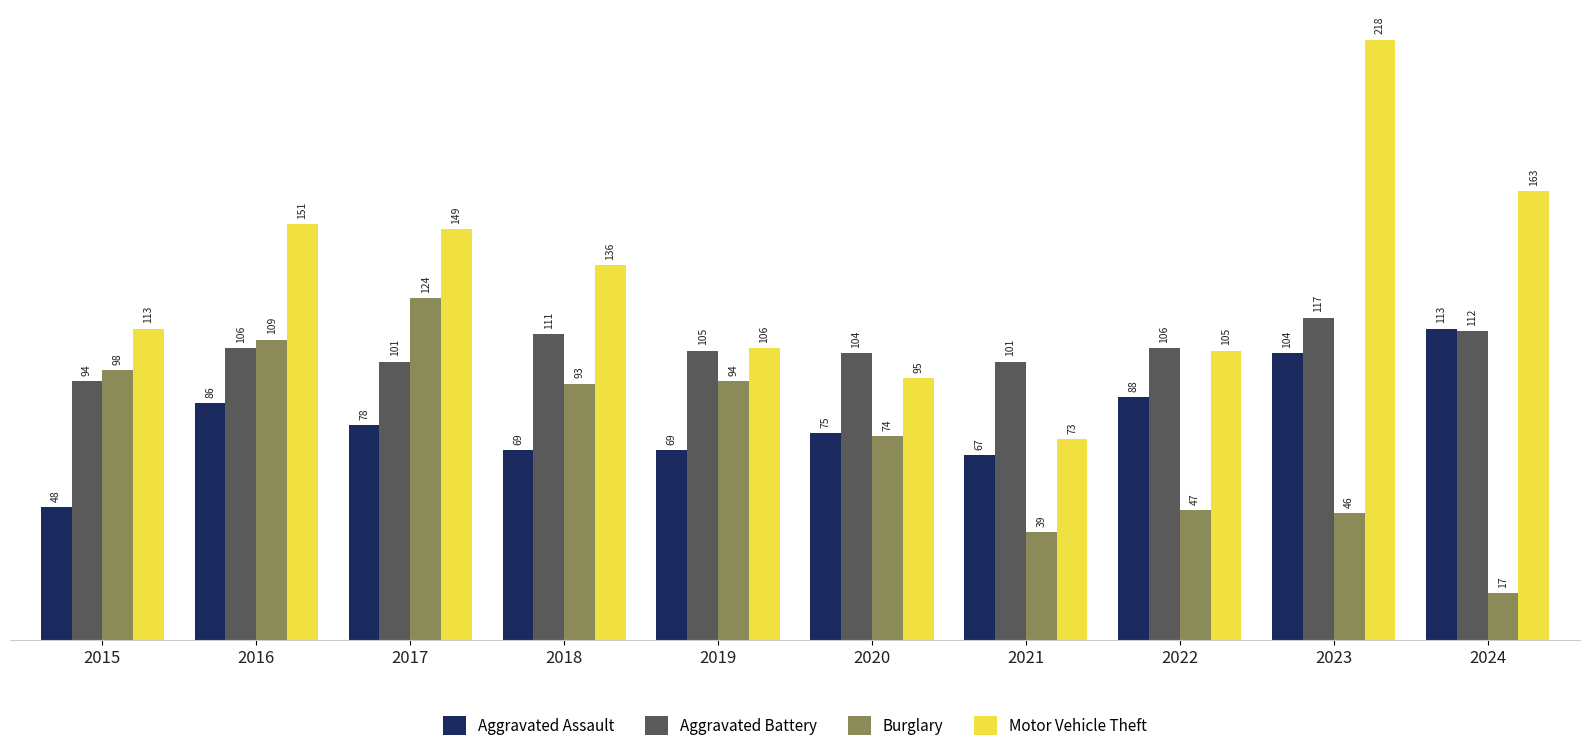

How many data points does each series have?

10